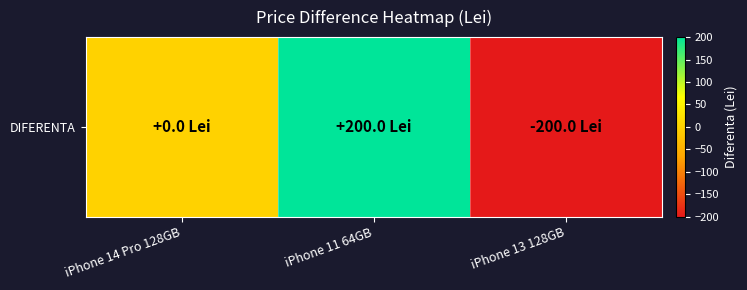

Where is the data nearest to the value 0?

iPhone 14 Pro 128GB